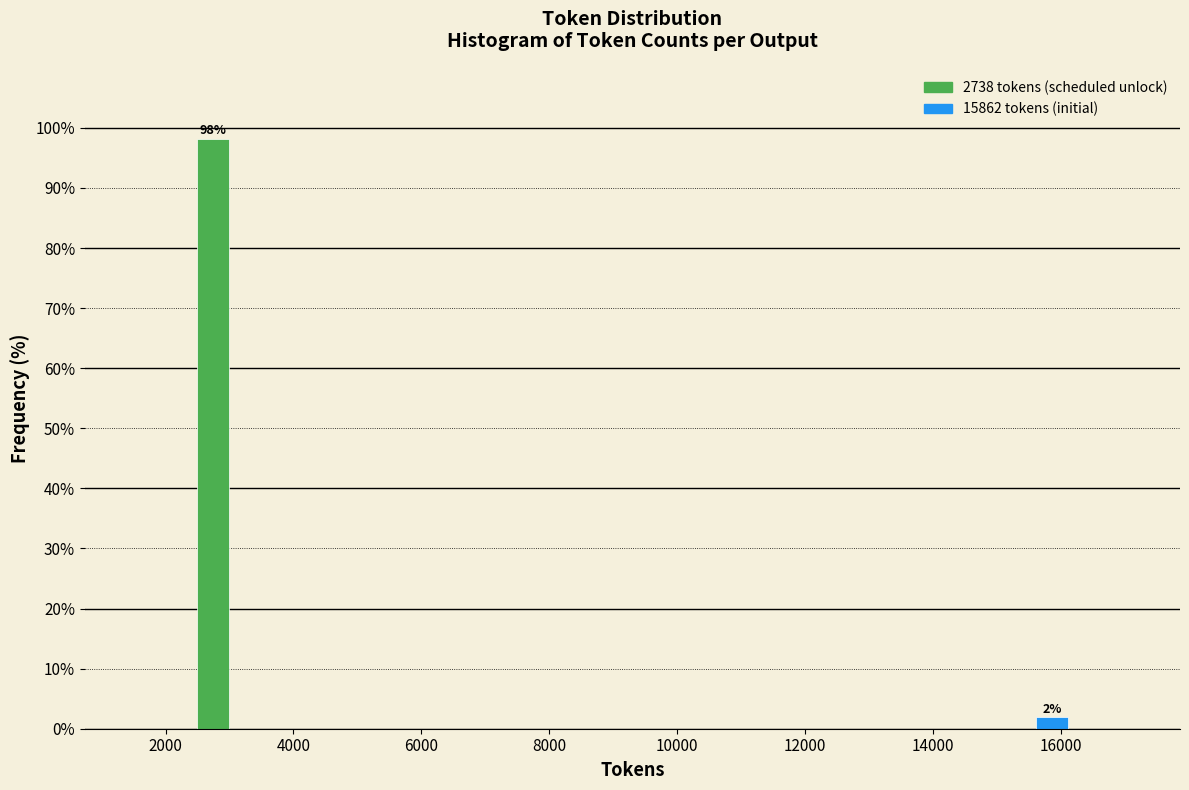

What is the value of the 1st bar from the left?

98.1